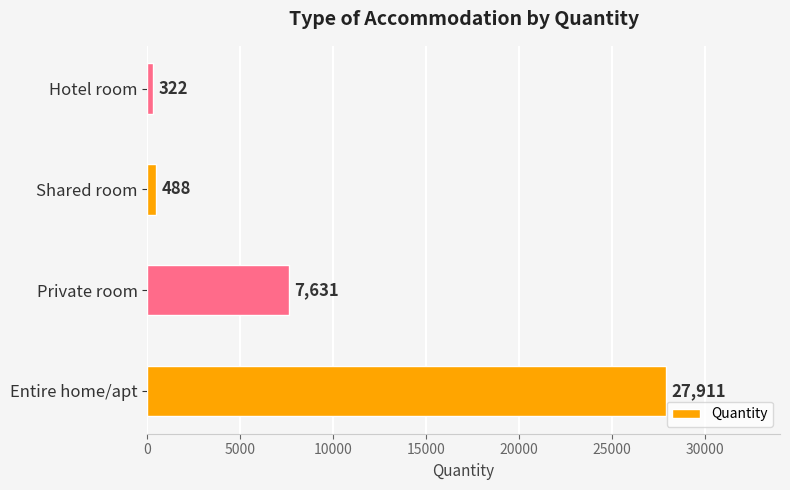

What is the difference between the maximum and minimum values?

27589